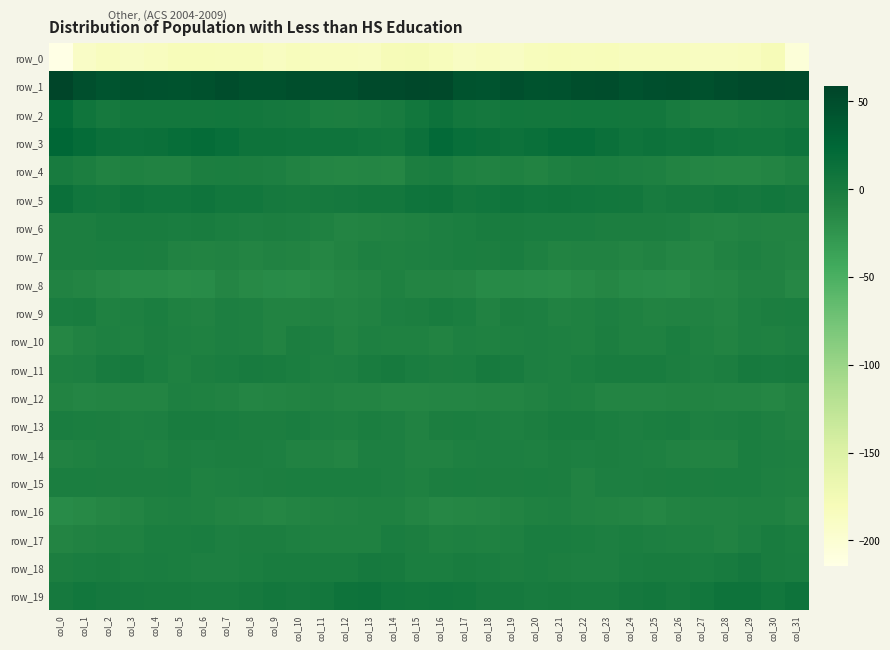

What is the total value across all series at col_3?

-202.2